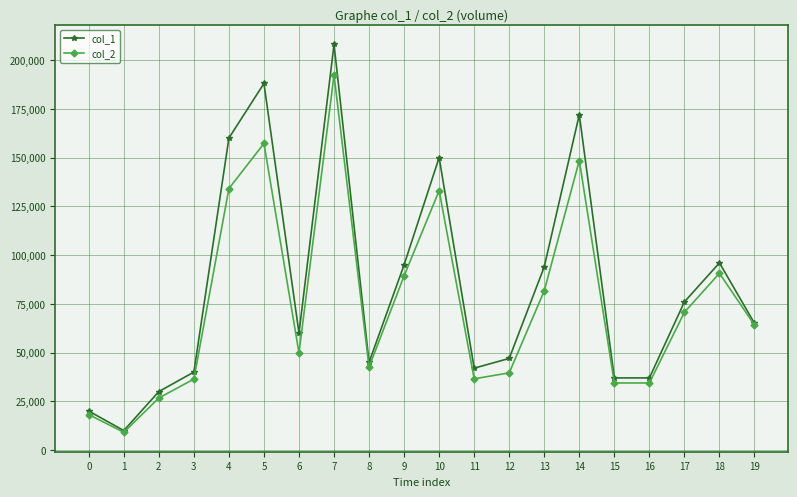

Between 4 and 13, which series saw the biggest shift?

col_1